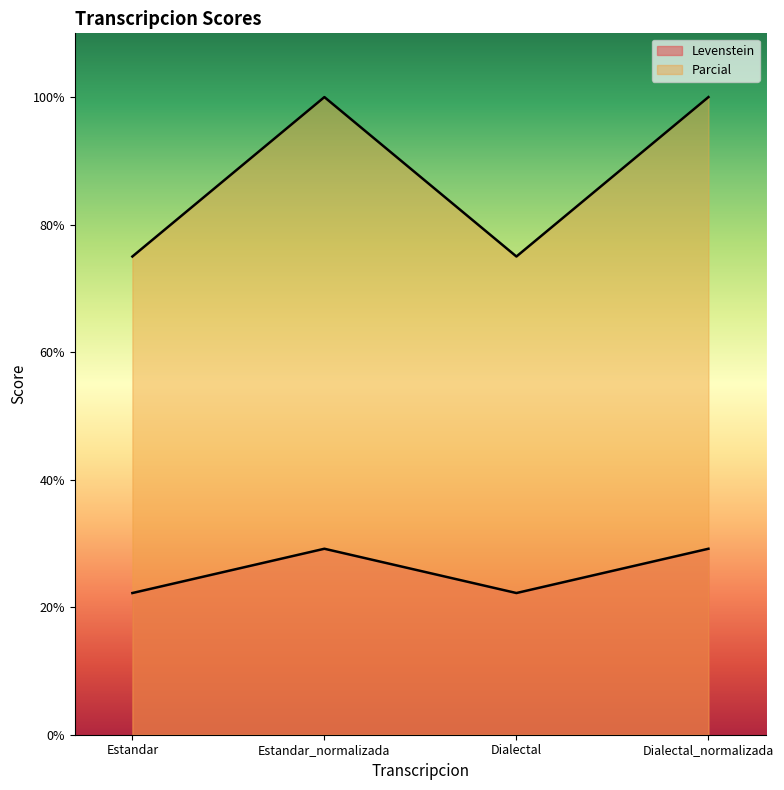

True or false: Levenstein and Parcial intersect in this chart.

False